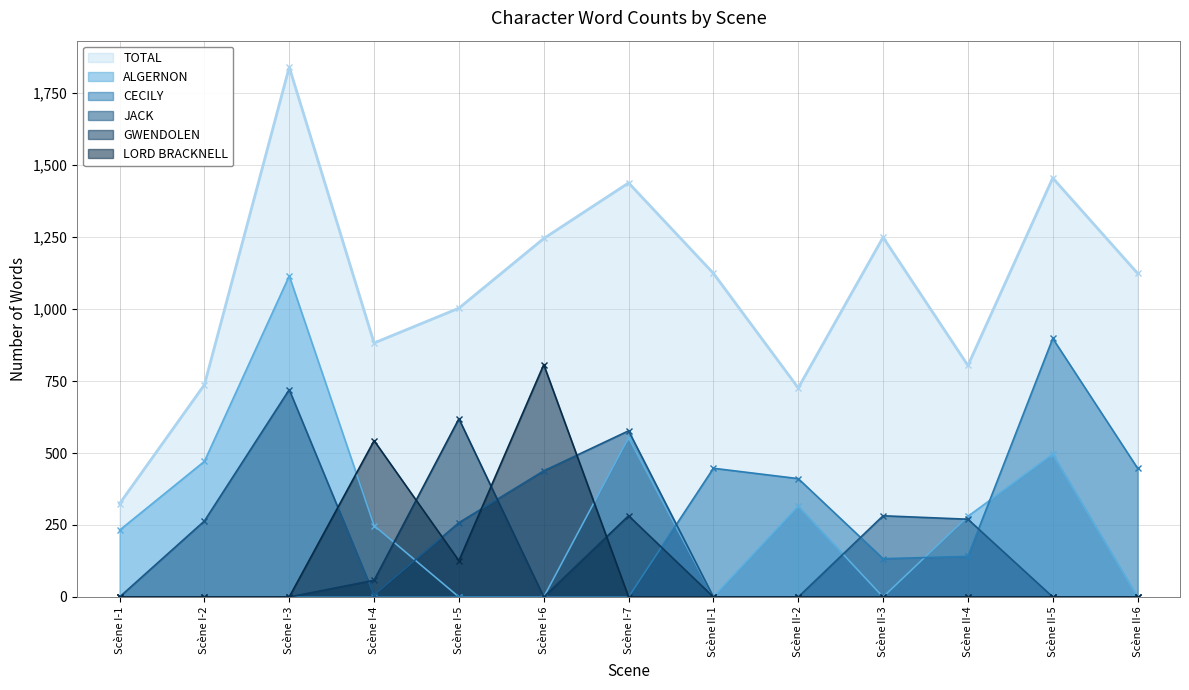

Which series ends up on top after the final intersection of ALGERNON and JACK?

ALGERNON